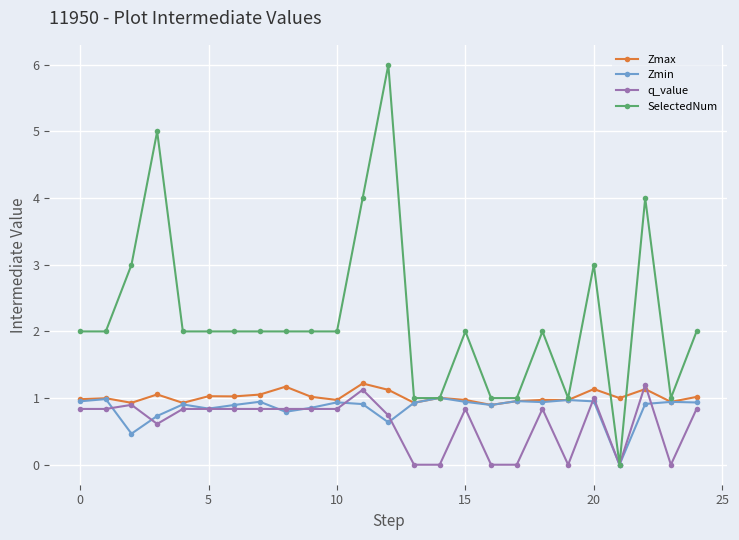

What is the value of the q_value point at the 2nd from the left?

0.8